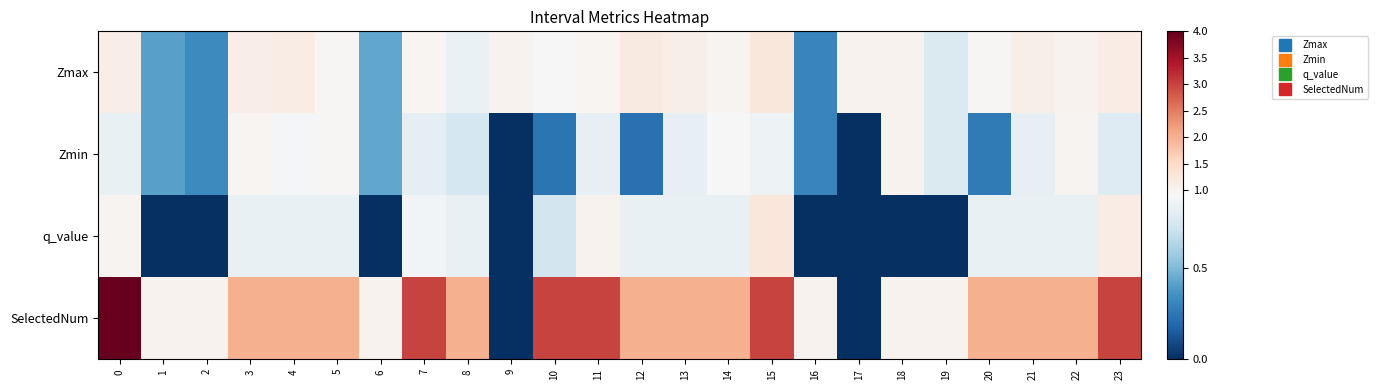

Between 3 and 17, which series saw the biggest shift?

SelectedNum